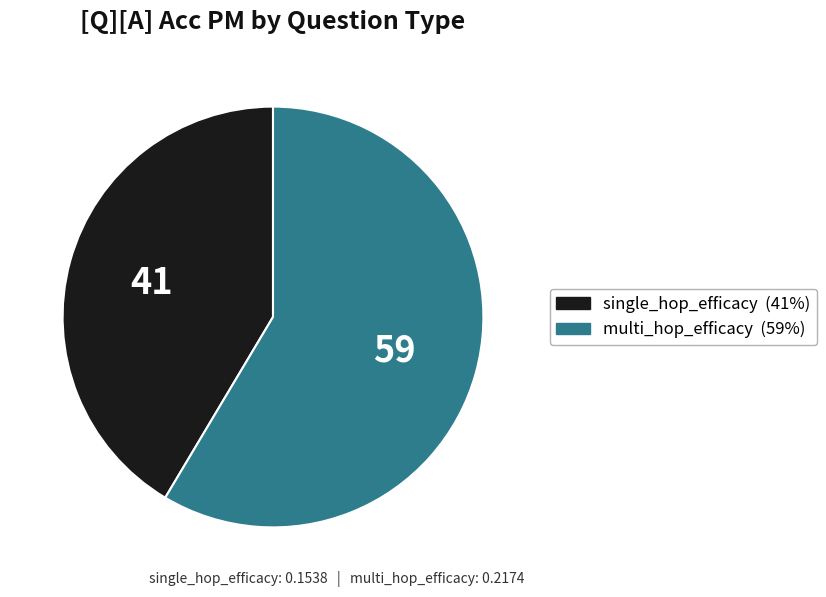

What is the largest slice in the pie chart?

multi_hop_efficacy